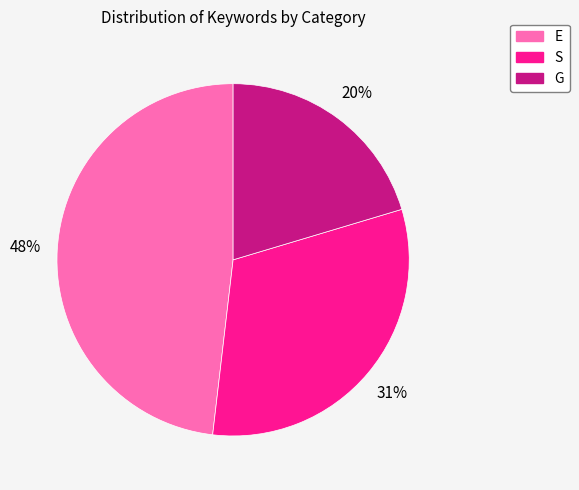

Does S represent more than half of the total?

No